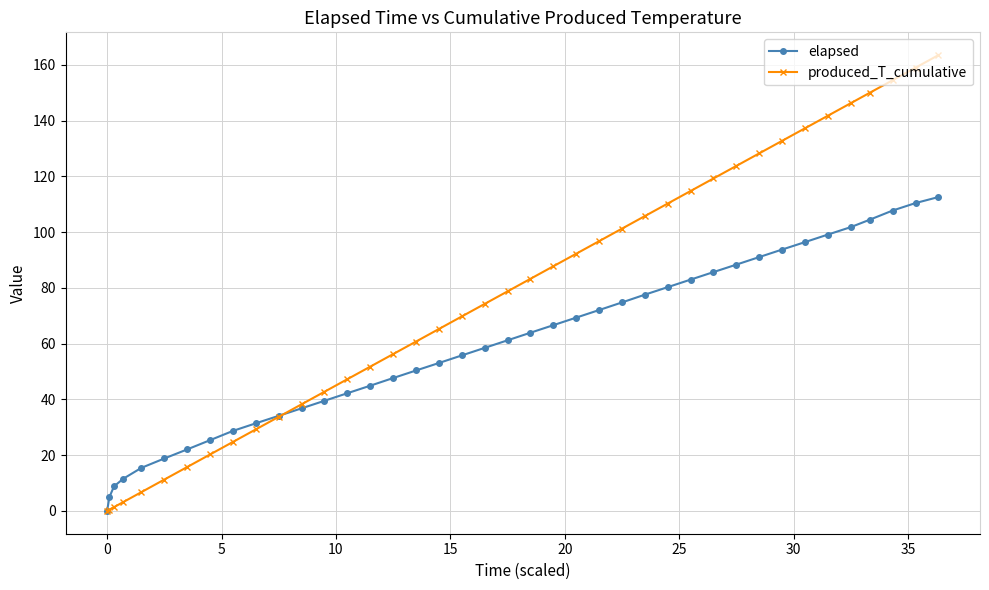

What is the value of the produced_T_cumulative point at the 28th from the left?

110.3